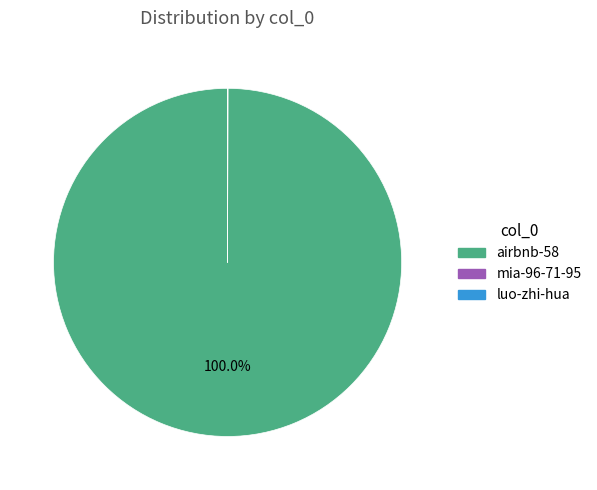

What is the largest slice in the pie chart?

airbnb-58